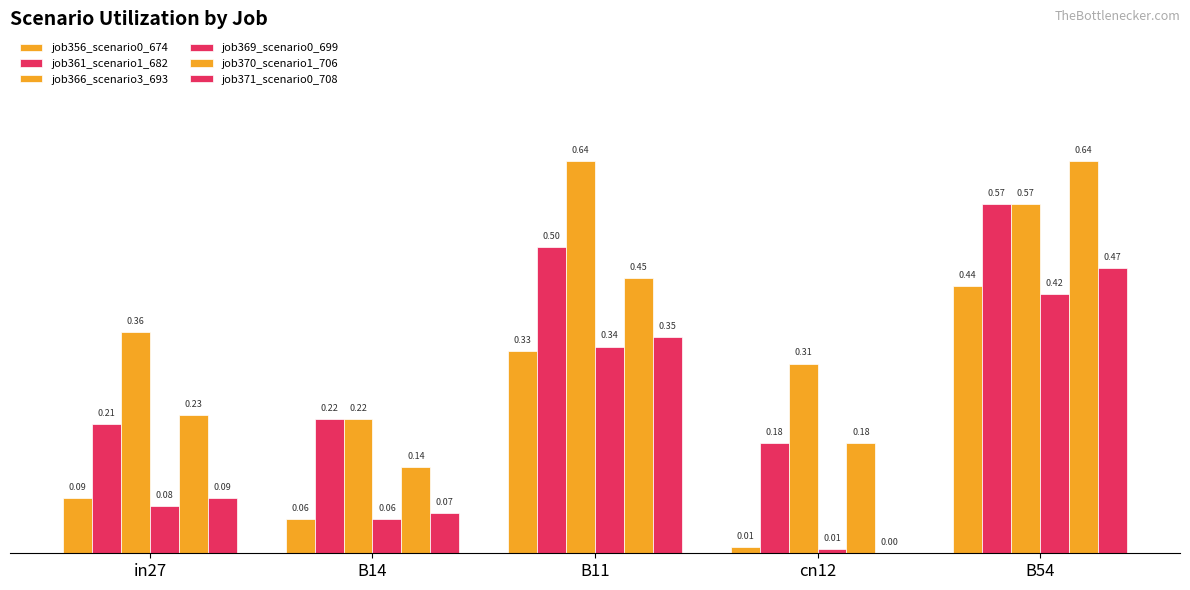

Count the number of data series in this chart.

6